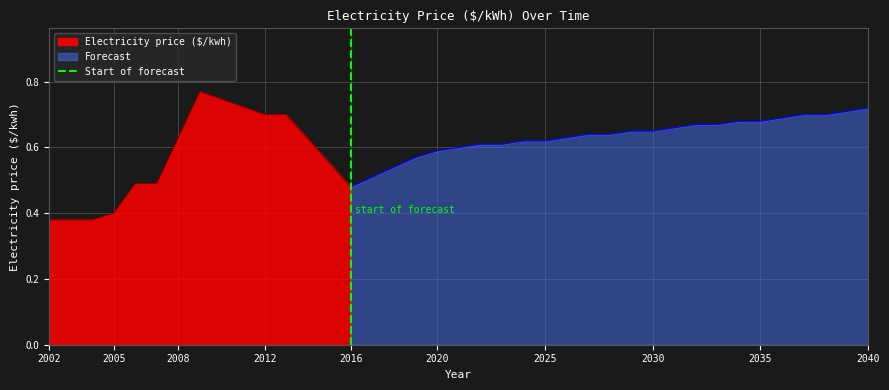

True or false: Electricity price ($/kwh) has a value of 0.1 at 2016.

False